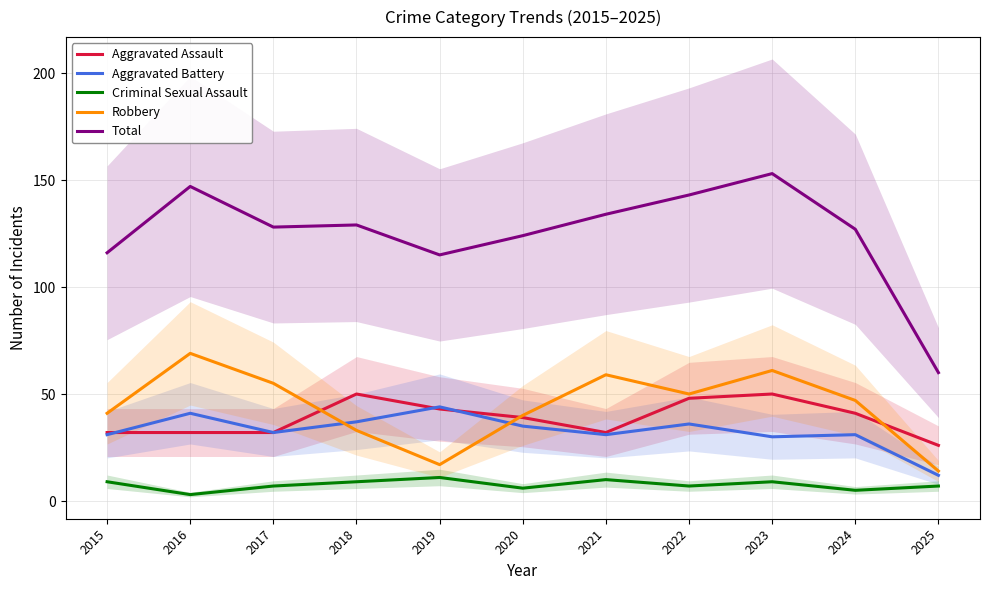

True or false: Total and Criminal Sexual Assault intersect in this chart.

False